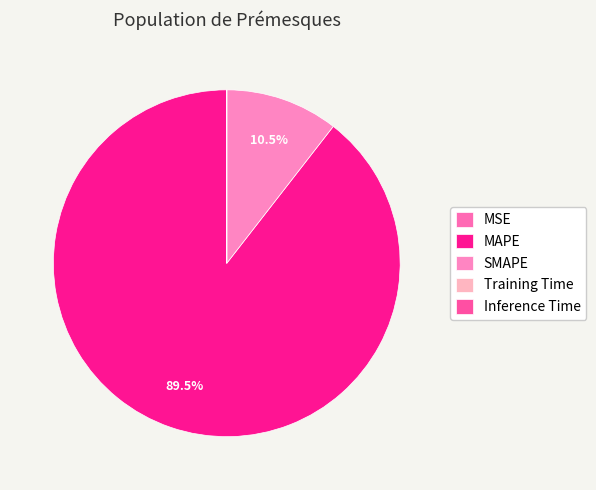

What is the change in value from SMAPE to Inference Time?

-176.5